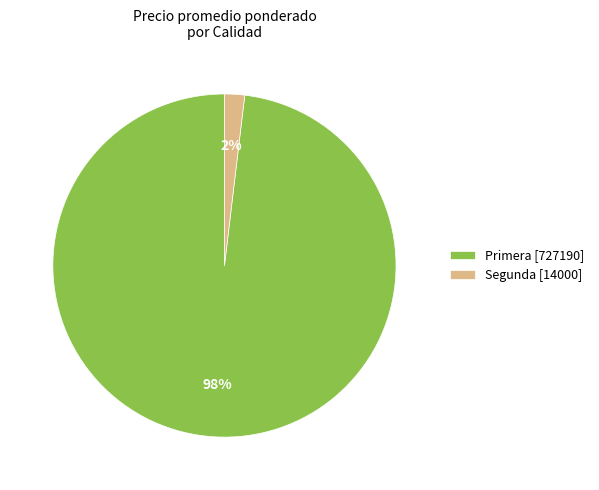

How many slices are in this pie chart?

2